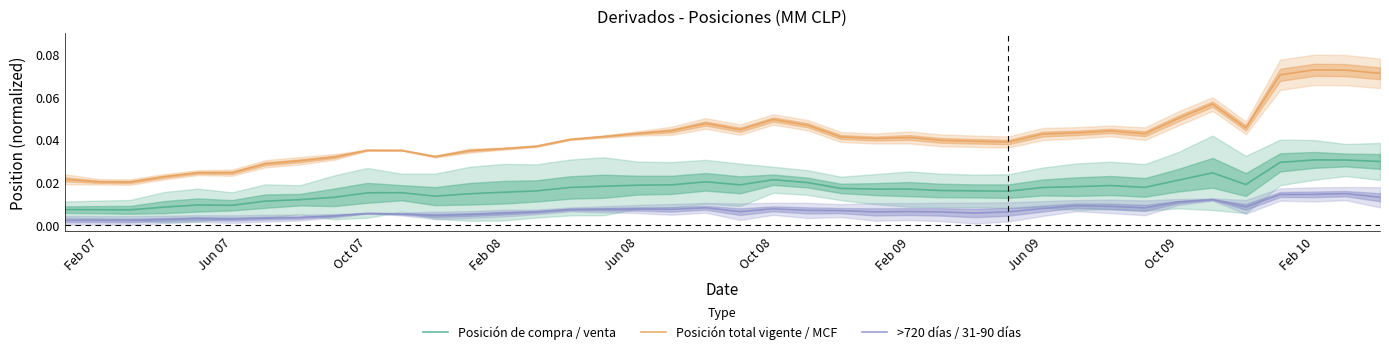

How many data points does each series have?

40